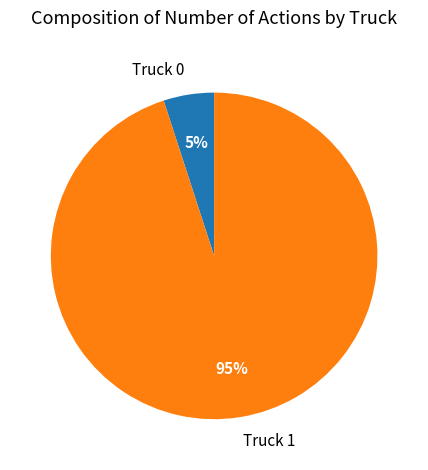

Which slice is the largest?

Truck 1